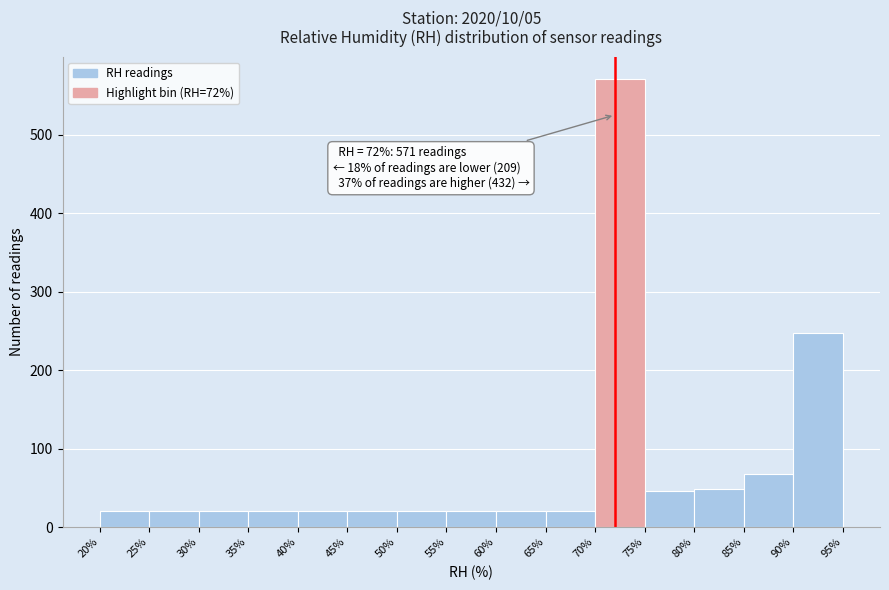

Over which range of the x-axis is the bar tallest?

70% to 75%